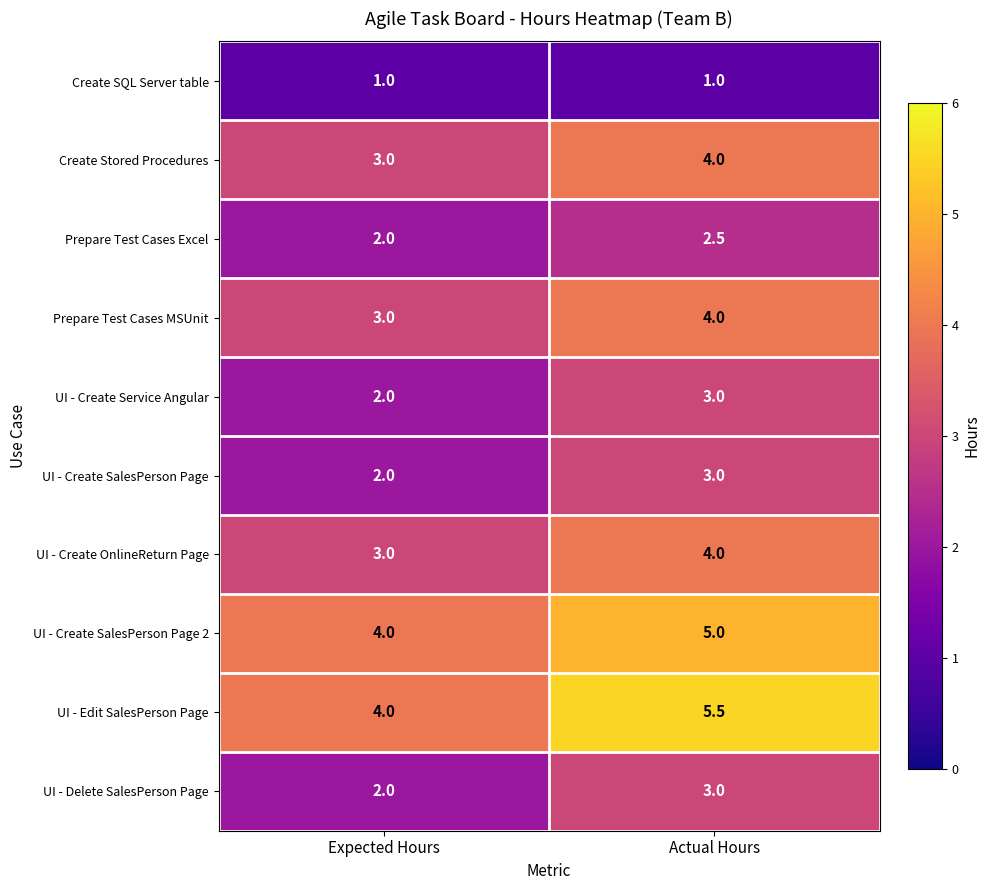

Rank the categories by UI - Create SalesPerson Page 2 value from highest to lowest.

Actual Hours, Expected Hours